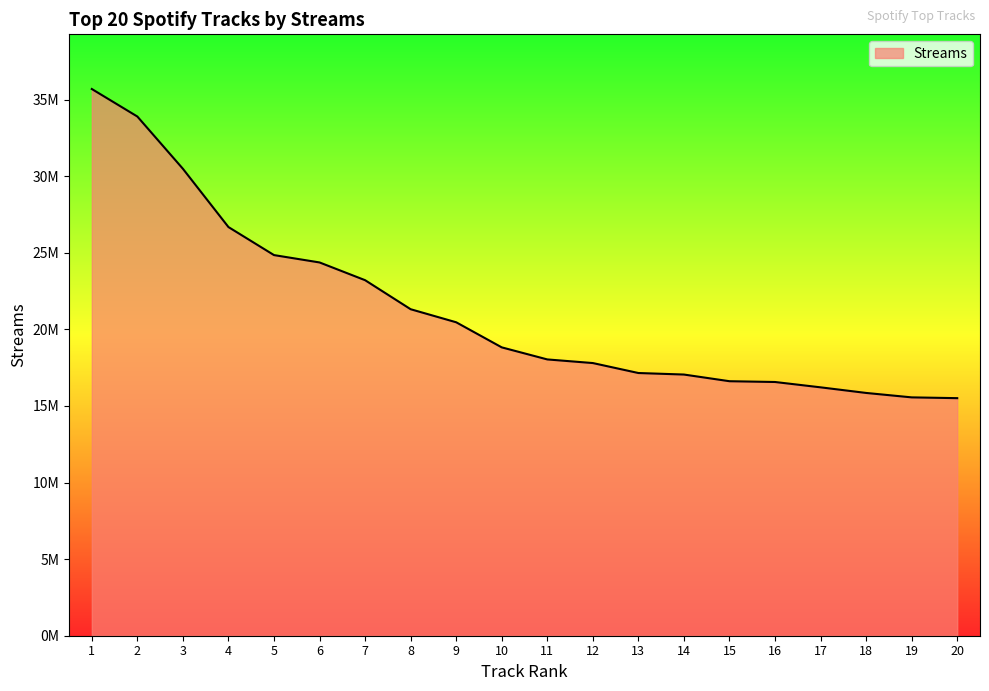

At which label is the value closest to 25601978?

5